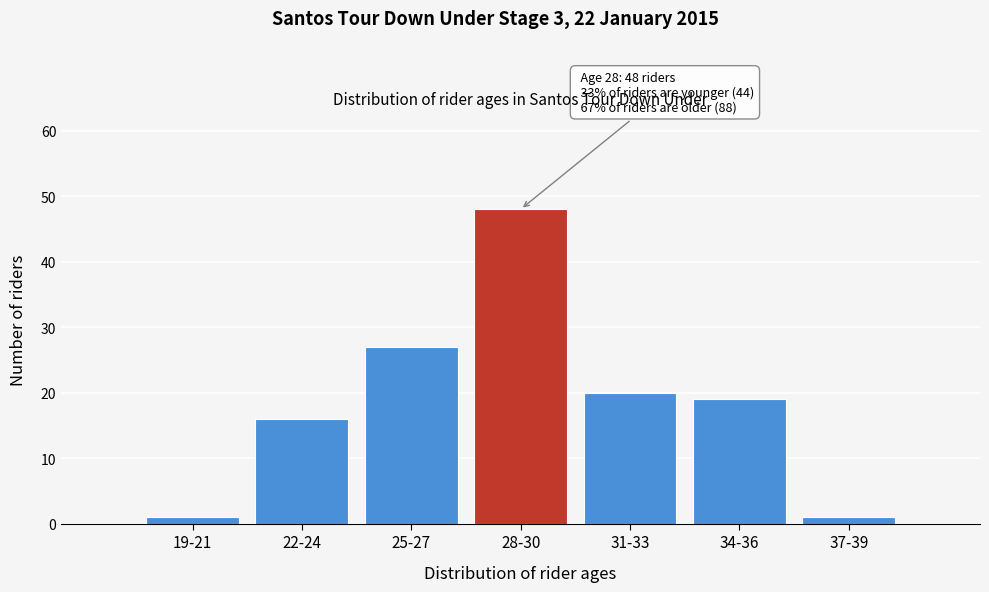

Reading left to right, list all the values displayed in this chart.

1	16	27	48	20	19	1